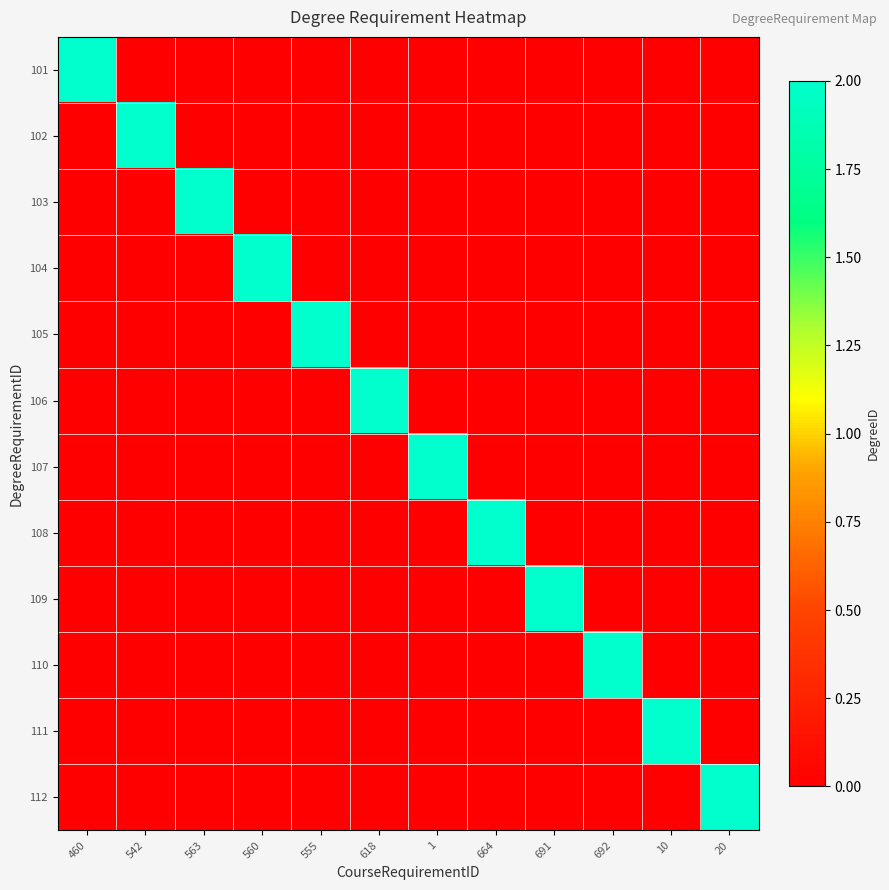

Which category has the highest value across all series?

460